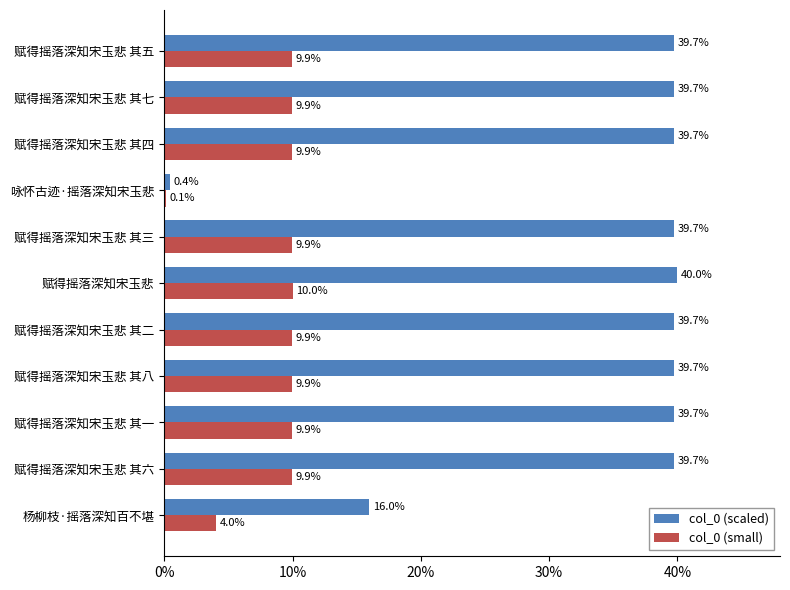

What is the sum of the col_0 (scaled) values at 赋得摇落深知宋玉悲 and 赋得摇落深知宋玉悲 其一?

79.7